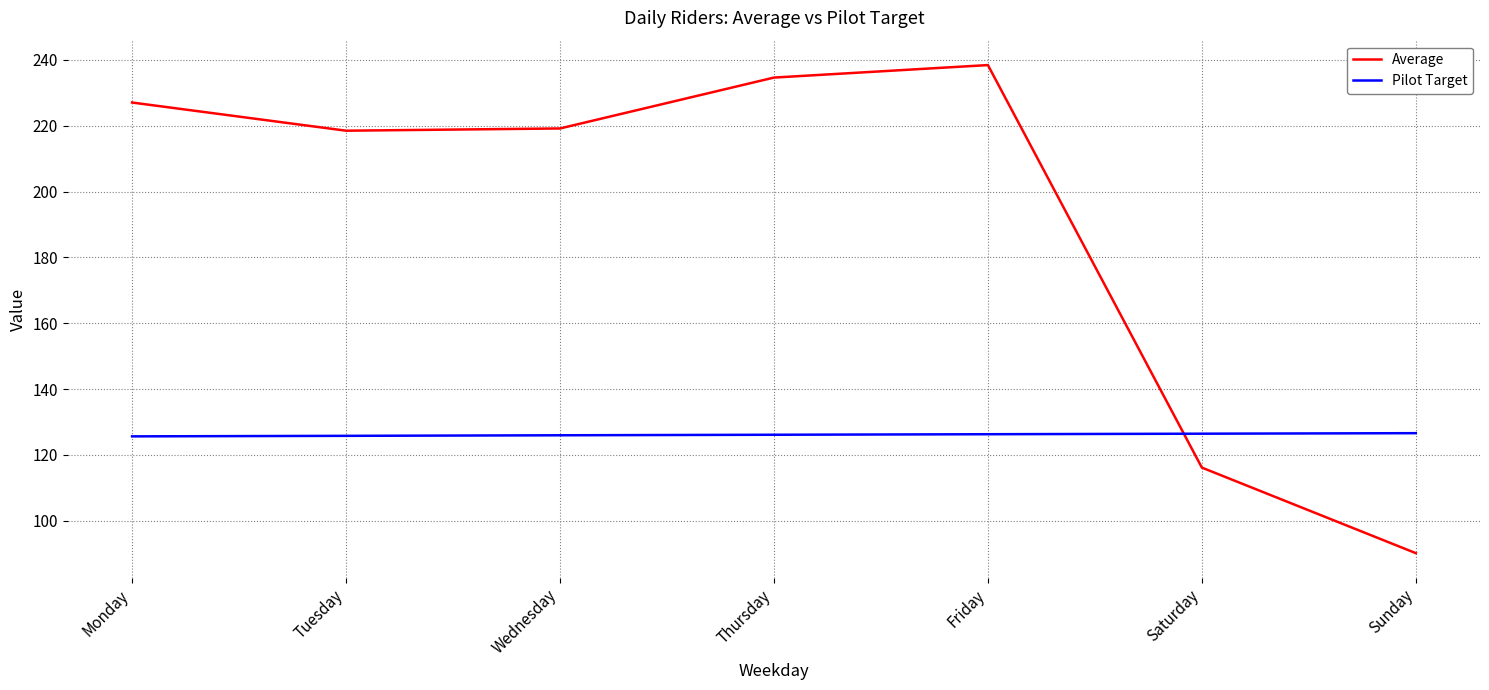

True or false: Pilot Target has a value of 125.8 at Tuesday.

True